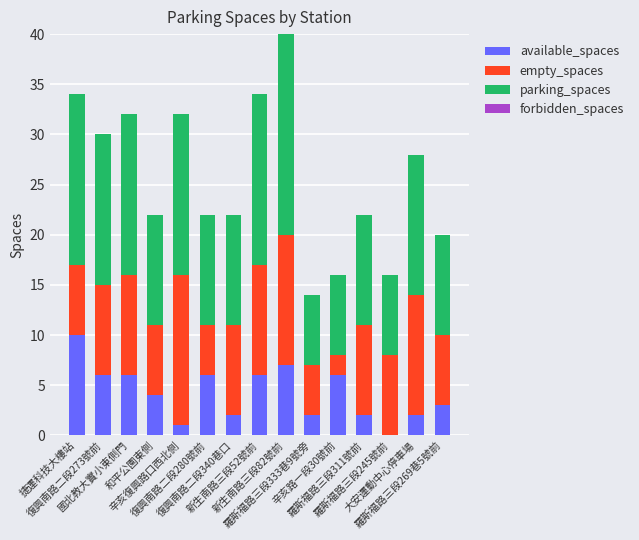

Does the chart contain stacked bars?

Yes